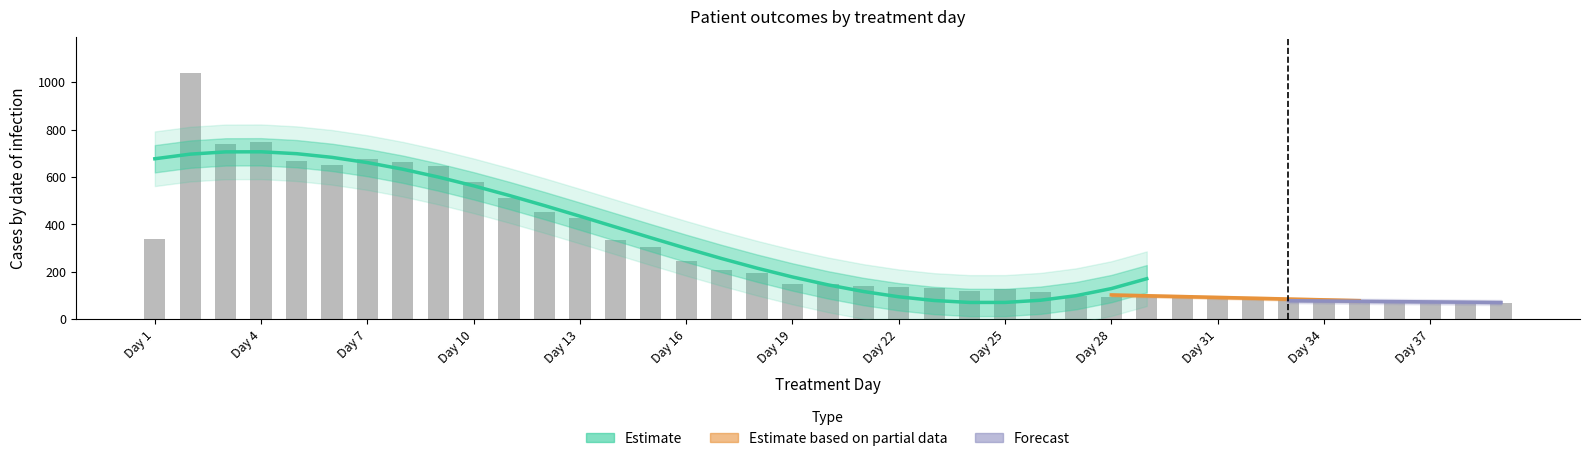

Count the number of categories in the chart.

39